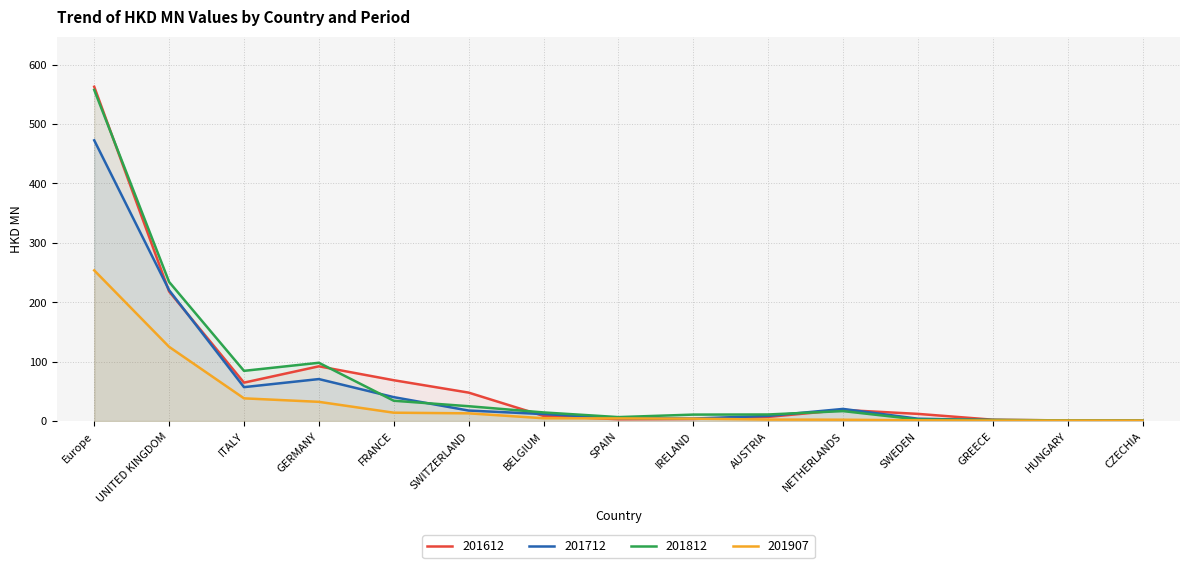

Reading left to right, what are all the values shown in this chart?

201612: 562.7	218.2	64.7	92.2	68.8	47.9	8.7	3.1	3.6	7.0	18.8	12.1	2.4	1.0	0.9
201712: 472.6	220.4	57.1	70.7	40.3	17.7	11.8	4.8	4.3	8.7	20.5	4.0	1.6	0.6	0.7
201812: 557.4	234.2	84.6	98.2	34.3	25.0	14.6	6.7	10.9	11.1	16.8	2.7	2.0	1.1	0.9
201907: 253.7	125.0	38.3	32.4	14.1	13.1	4.8	4.5	4.1	2.5	2.3	1.3	0.9	0.9	0.9